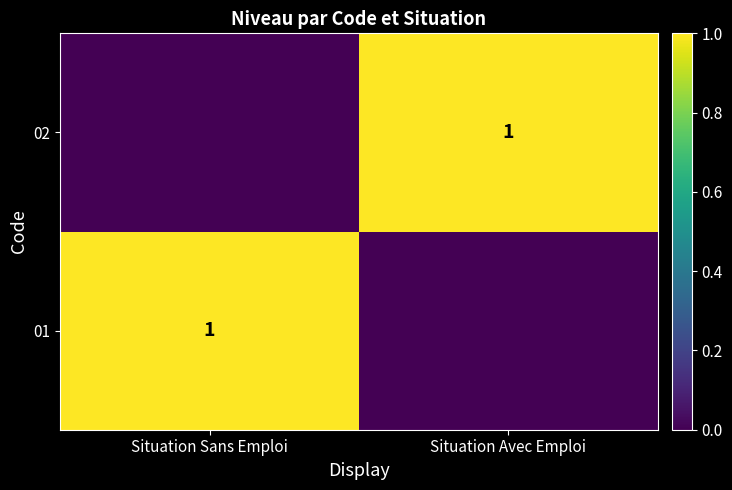

The 02 series shows 1 at Situation Avec Emploi. True or false?

True